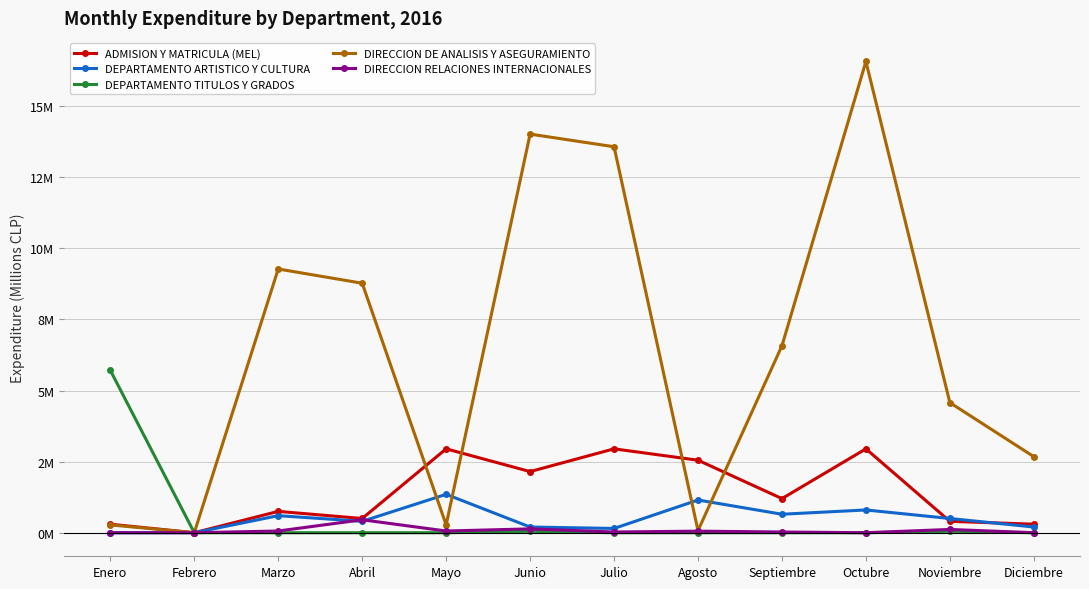

What are all the series names shown in the legend?

ADMISION Y MATRICULA (MEL), DEPARTAMENTO ARTISTICO Y CULTURA, DEPARTAMENTO TITULOS Y GRADOS, DIRECCION DE ANALISIS Y ASEGURAMIENTO, DIRECCION RELACIONES INTERNACIONALES